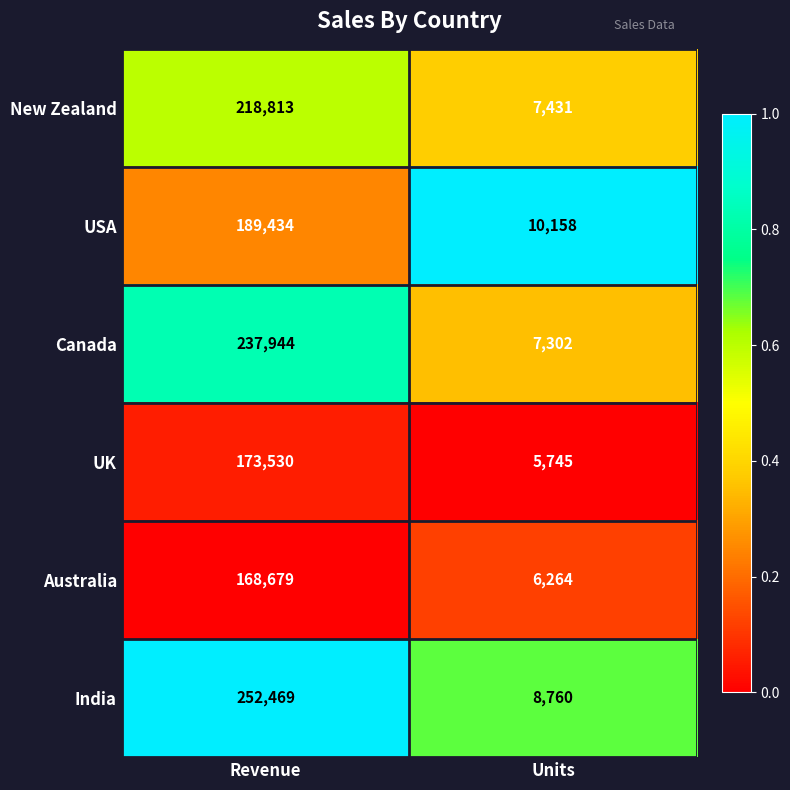

Which series has the largest total across all categories?

India